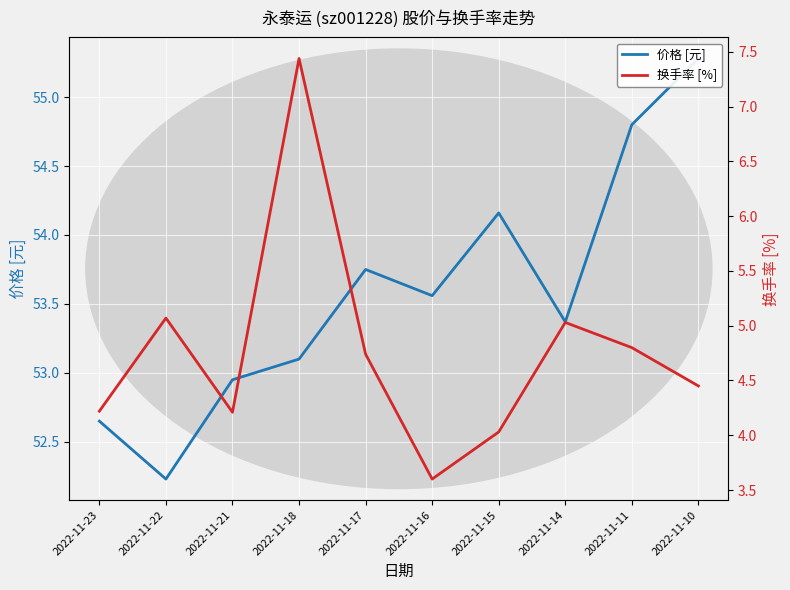

The 价格 [元] series shows 52.2 at 2022-11-22. True or false?

True